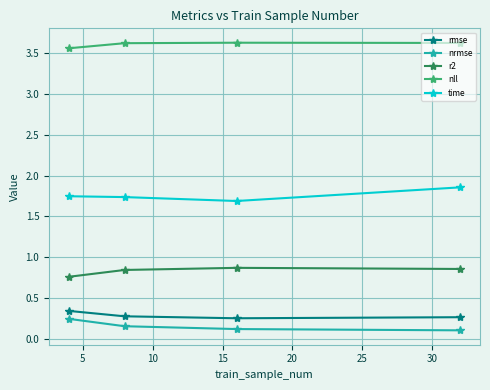

Count the nll values in the range 3 to 4.

4